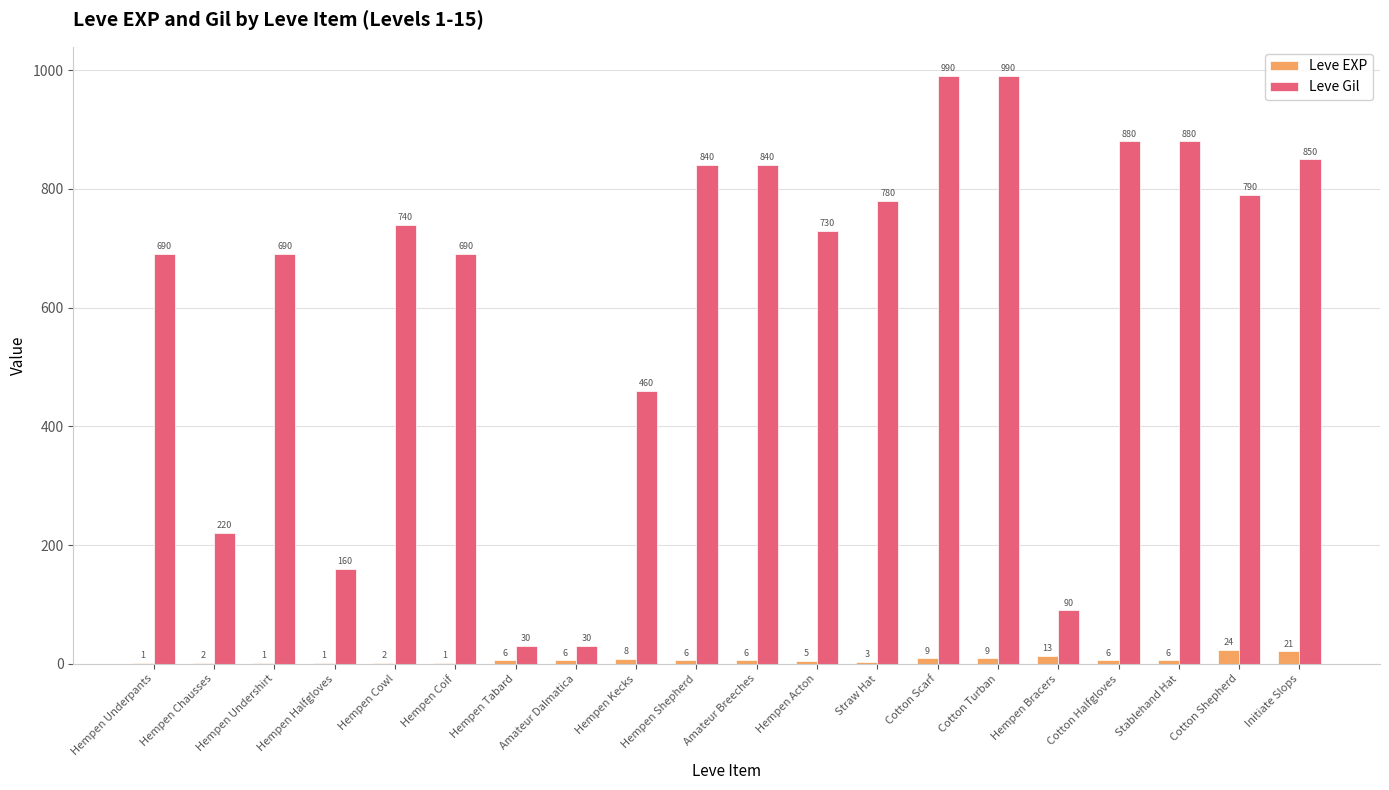

Read the Leve Gil value at Cotton Shepherd, to the nearest 10.

790